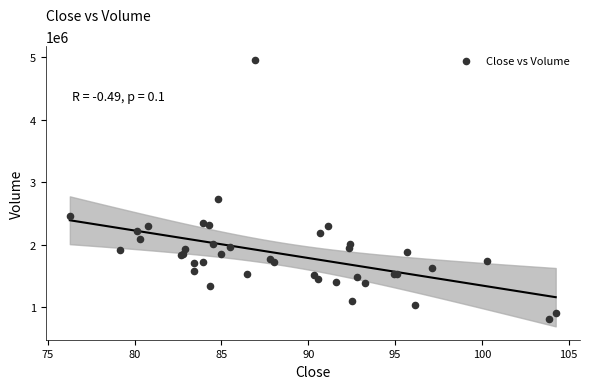

What Y value in the scatter plot is closest to 2884750?

2728700